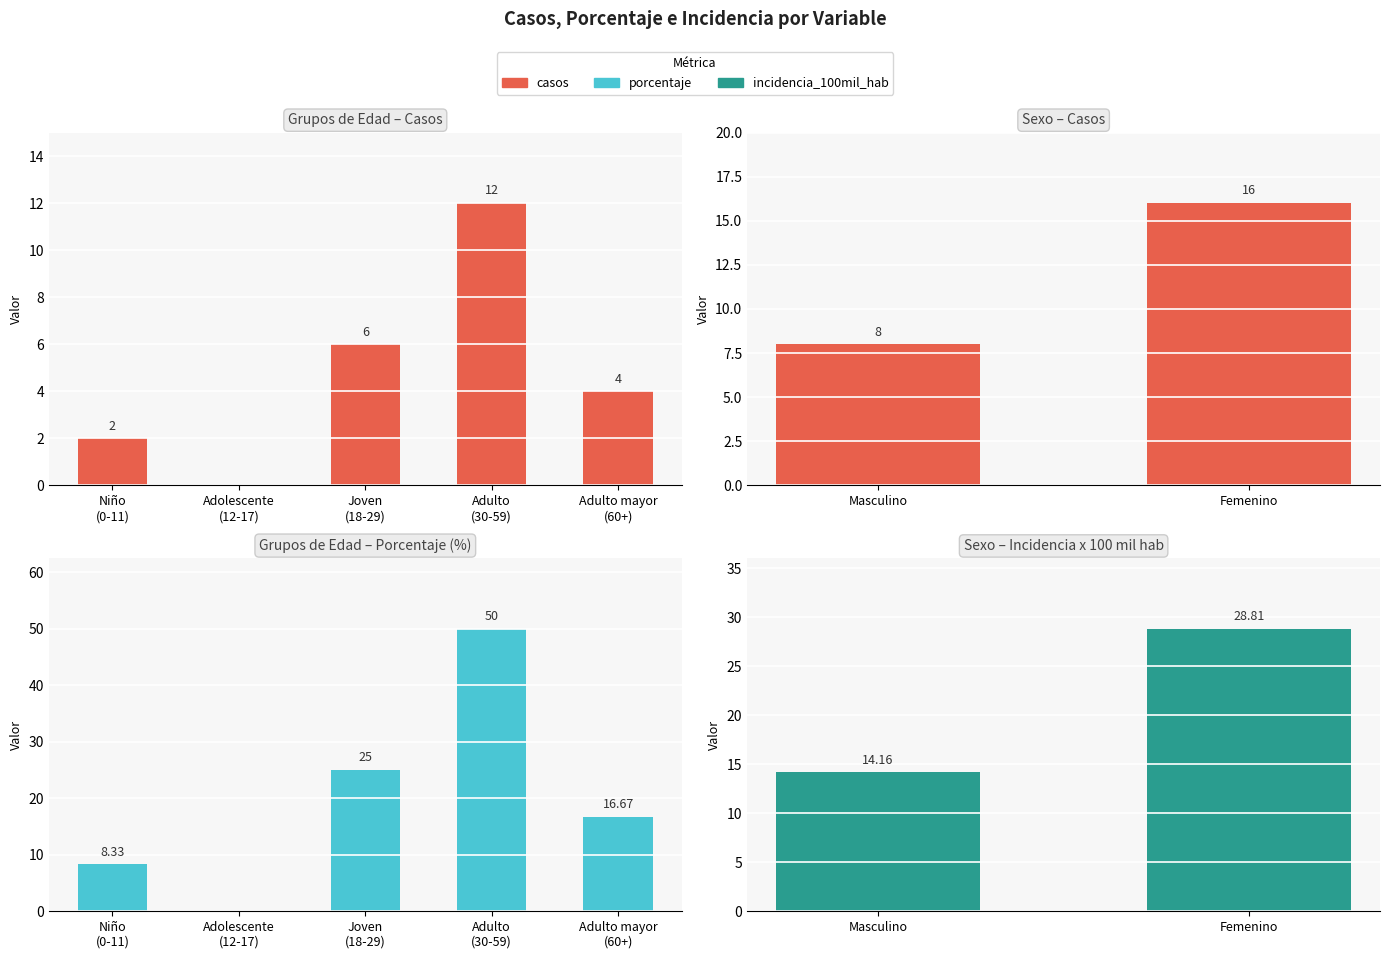

The value of casos at Adulto (30 a 59 años) is 12.0. True or false?

True